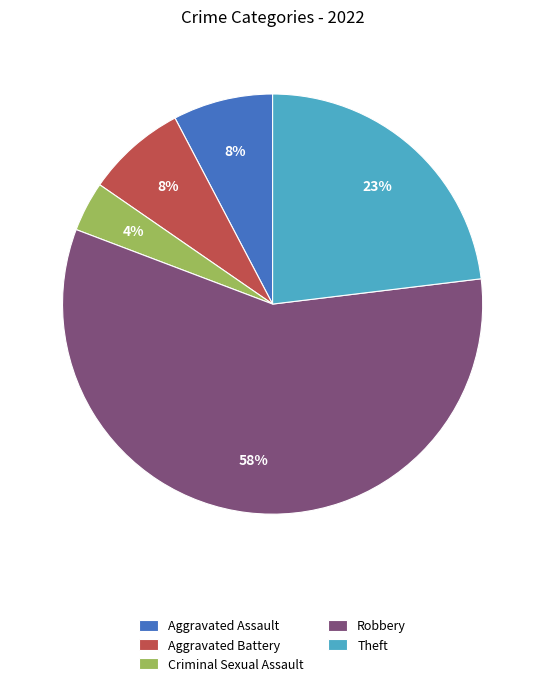

Which has a higher value, Aggravated Assault or Criminal Sexual Assault?

Aggravated Assault